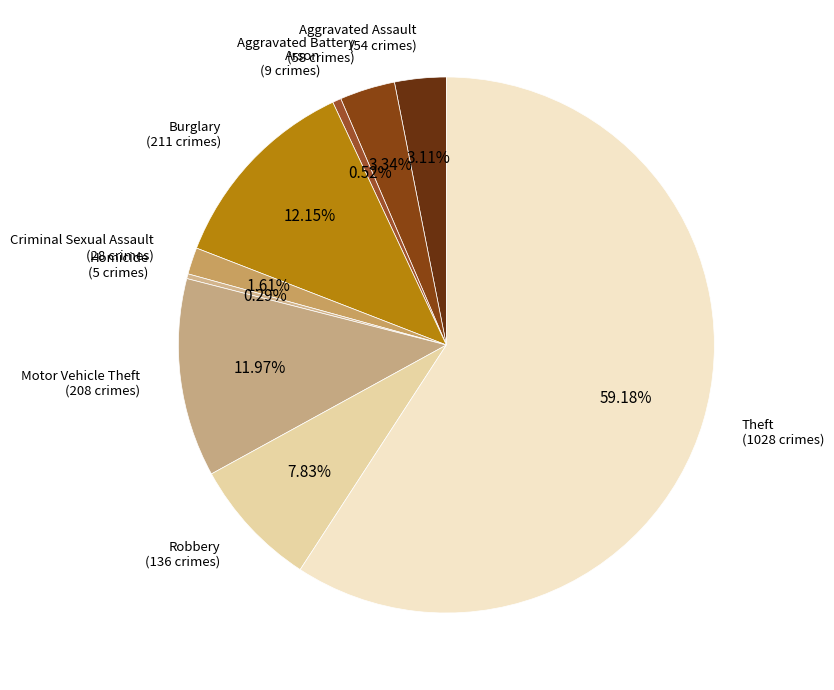

Count the number of slices in the pie.

9